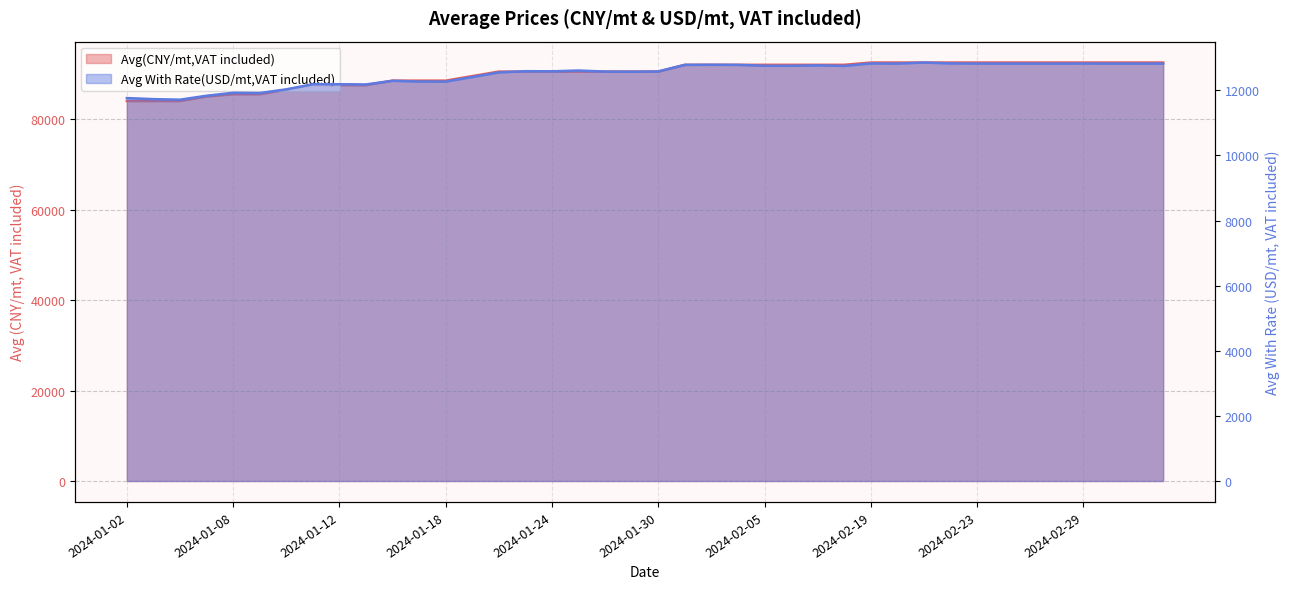

True or false: Avg(CNY/mt,VAT included) has more than 0 interior local peaks.

False